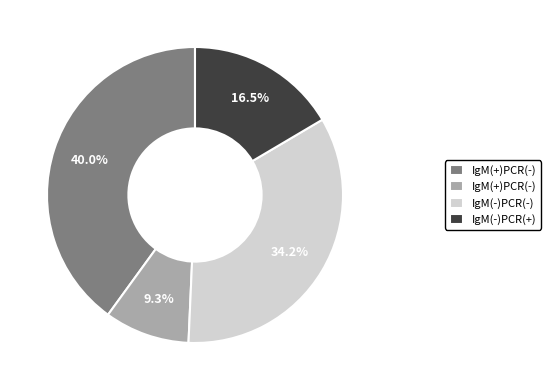

To the nearest percent, what is the average slice percentage?

25%